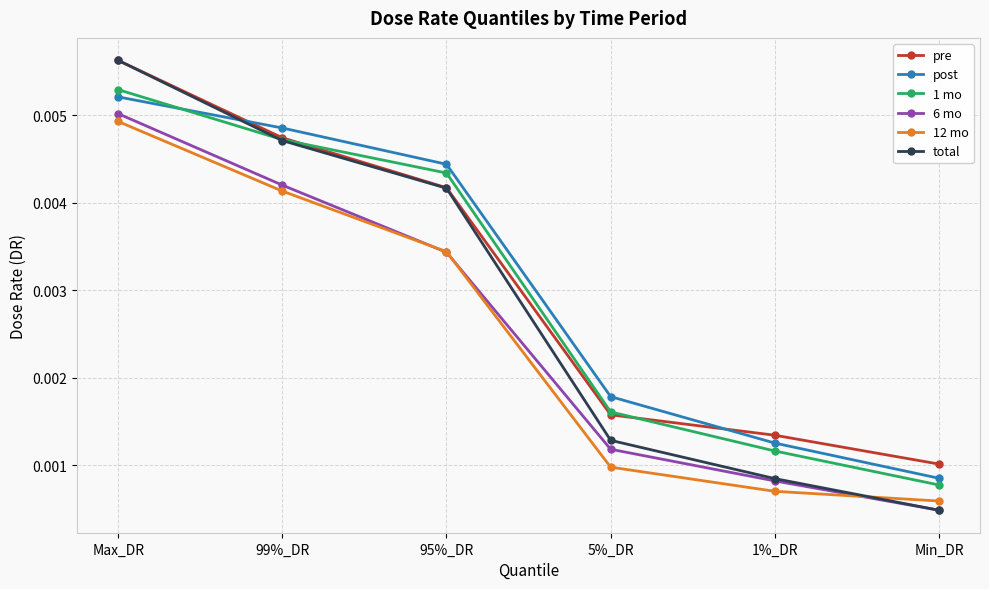

At which category does the chart reach its peak across all series?

Max_DR